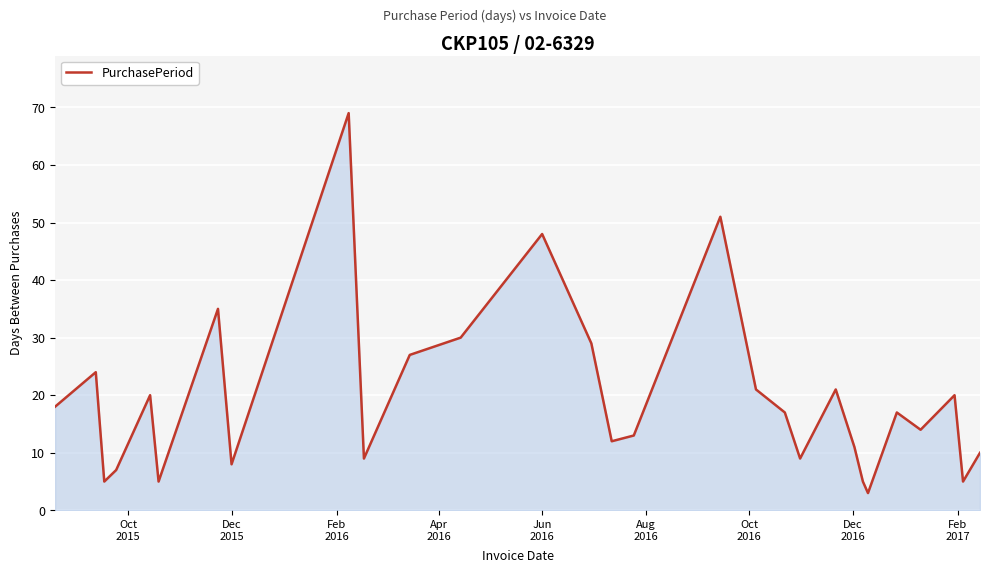

What is the average value?

19